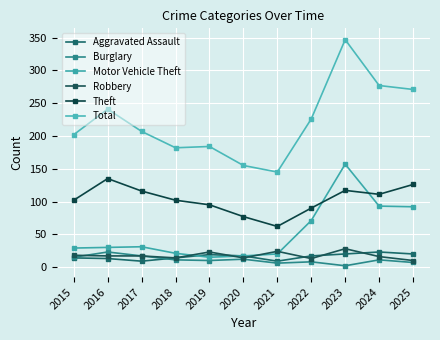

What is the difference between the maximum and minimum values in the Aggravated Assault series?

14